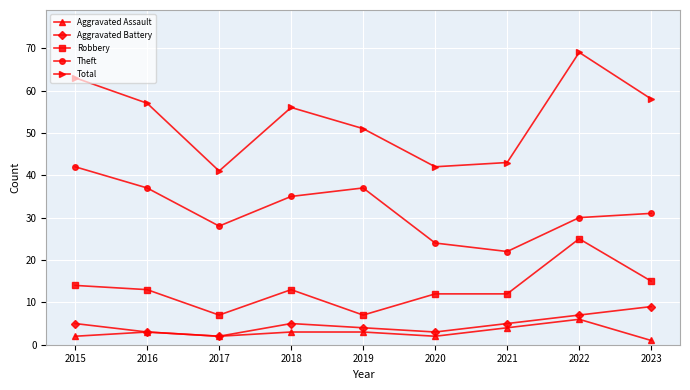

True or false: Aggravated Battery has more than 1 interior local peaks.

False